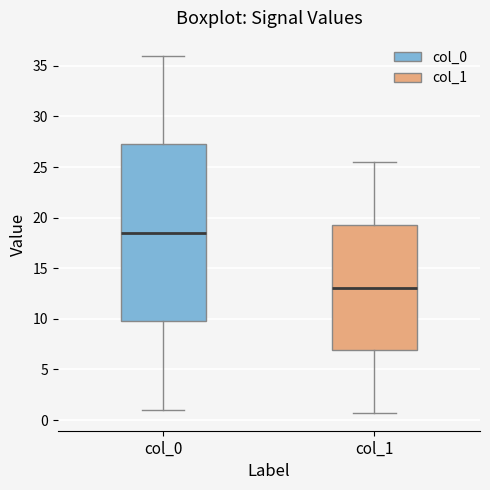

Comparing the boxes themselves (not the whiskers), which one is the tallest?

col_0